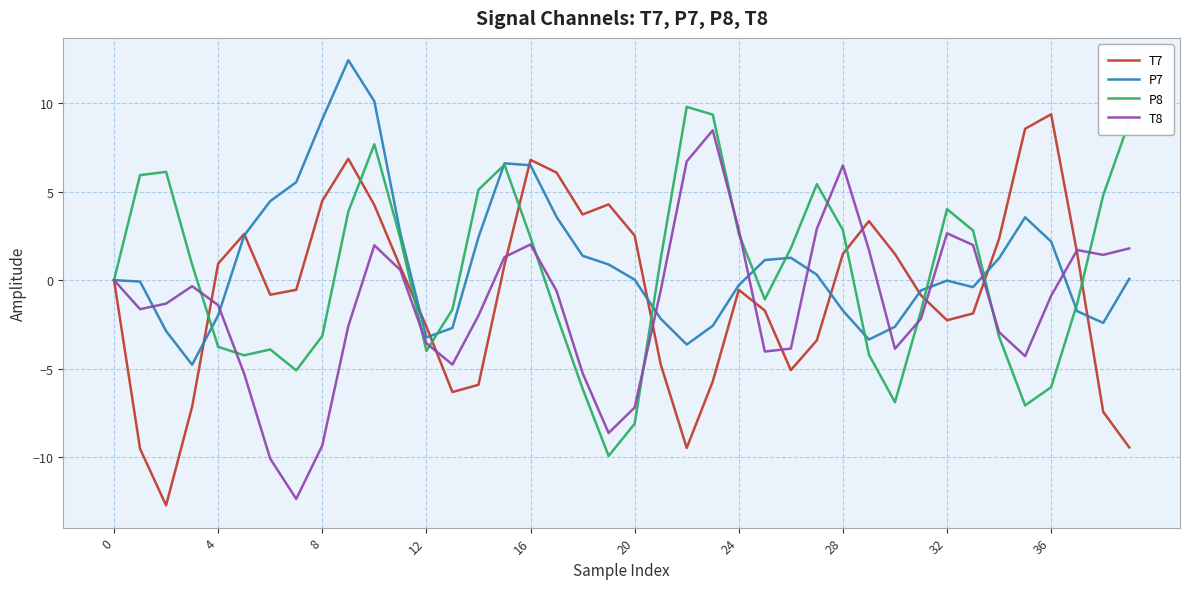

What is the lowest value of the P8 series?

-9.9